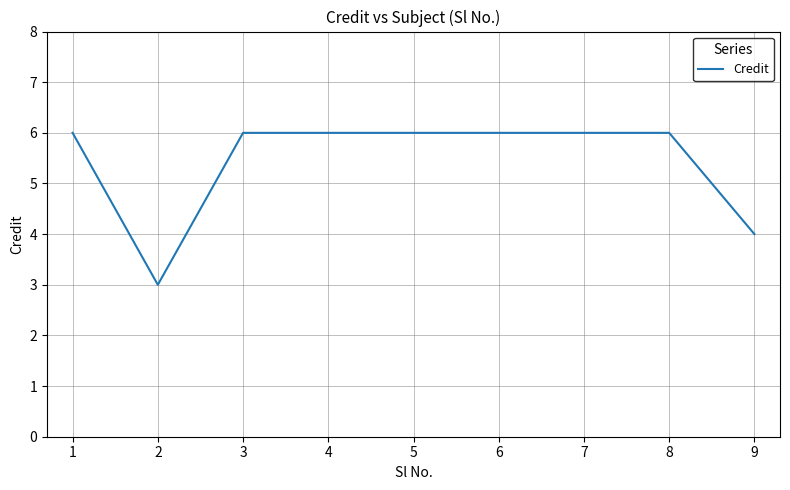

What is the maximum value shown in the chart?

6